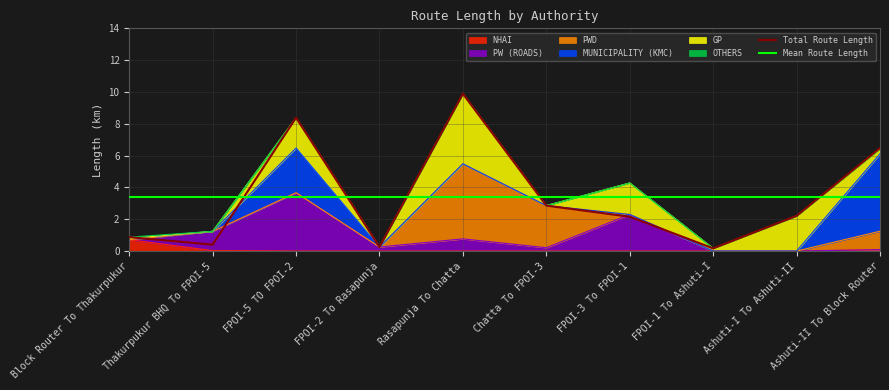

Is the value of OTHERS at Ashuti-I To Ashuti-II greater than the value of PWD at Block Router To Thakurpukur?

No